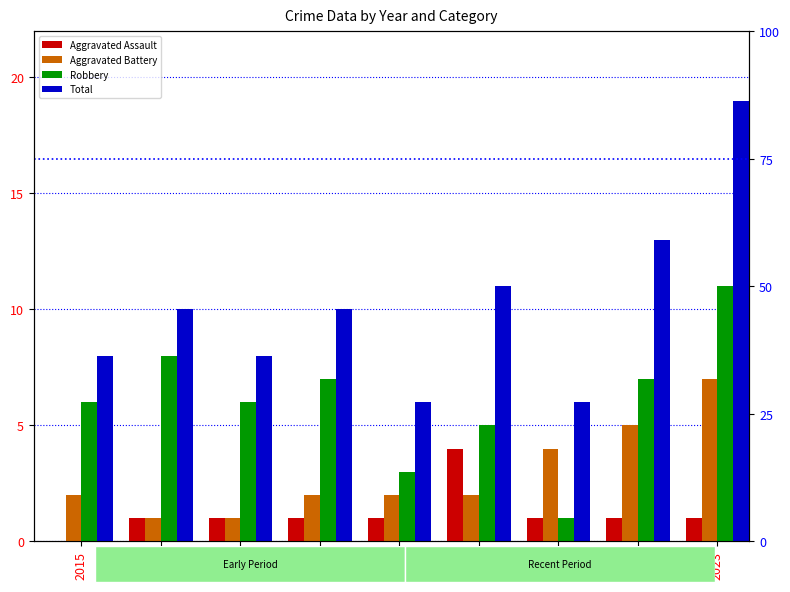

At which category is the sum across all series the highest?

2023